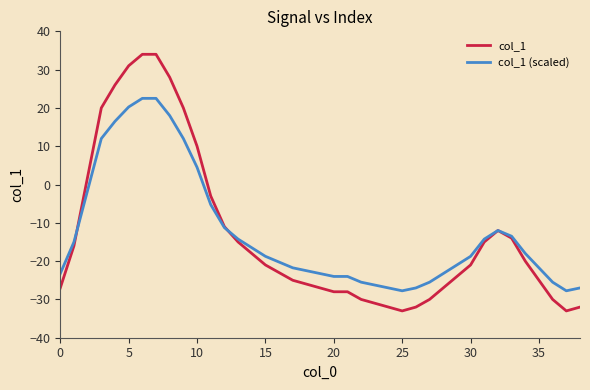

Which series has the largest range (max minus min)?

col_1